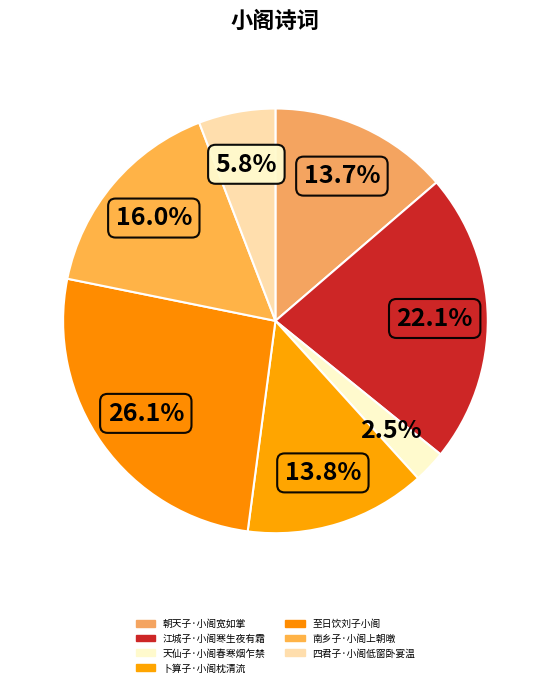

Which category has the biggest portion of the pie?

至日饮刘子小阁